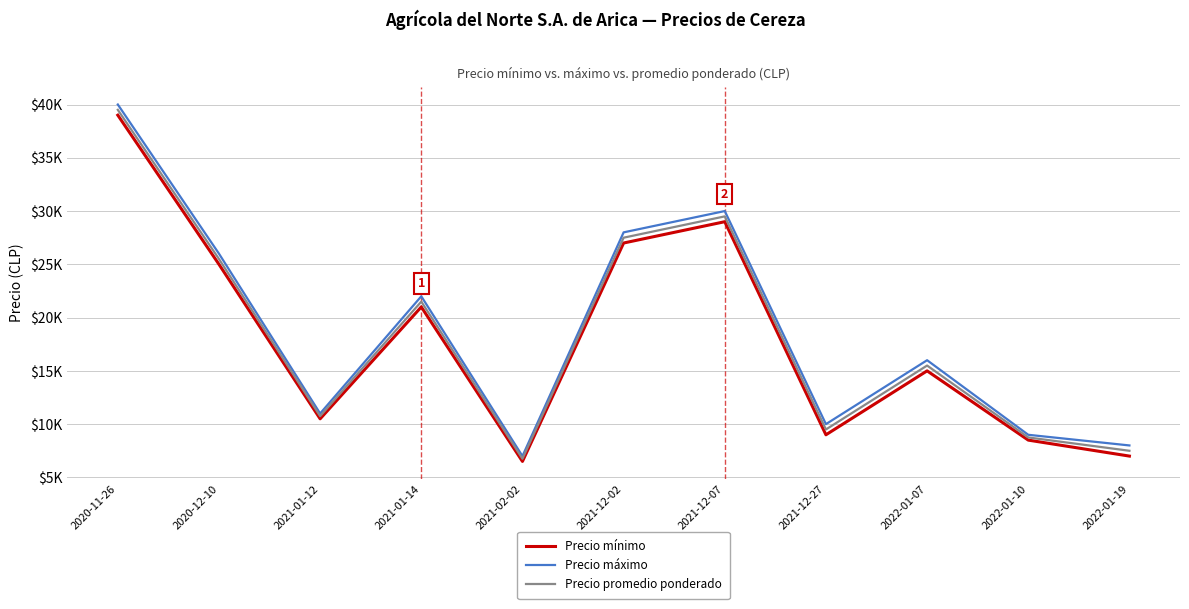

At which label does Precio promedio ponderado first exceed 15500?

2020-11-26